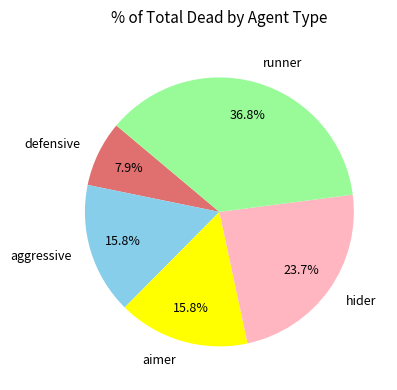

What percentage is the aggressive slice, to the nearest percent?

16%